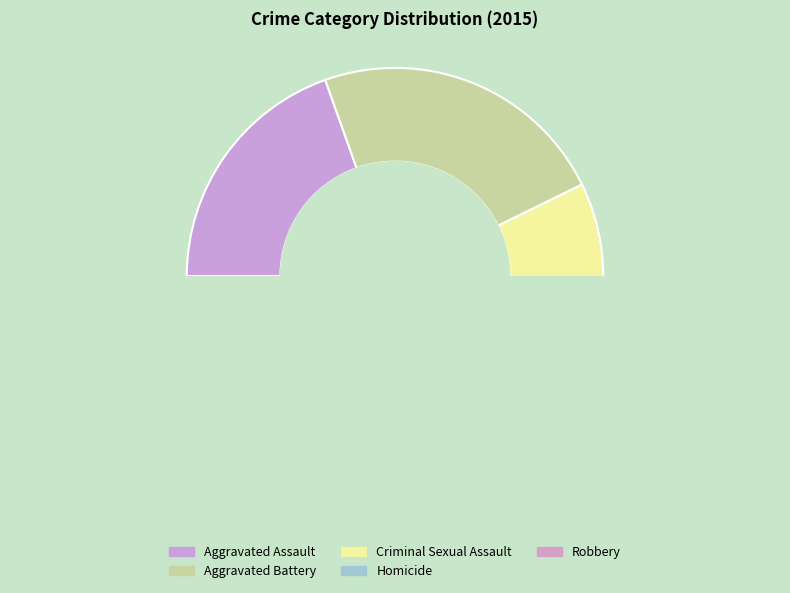

Is the sum of Aggravated Battery and Homicide greater than half?

No